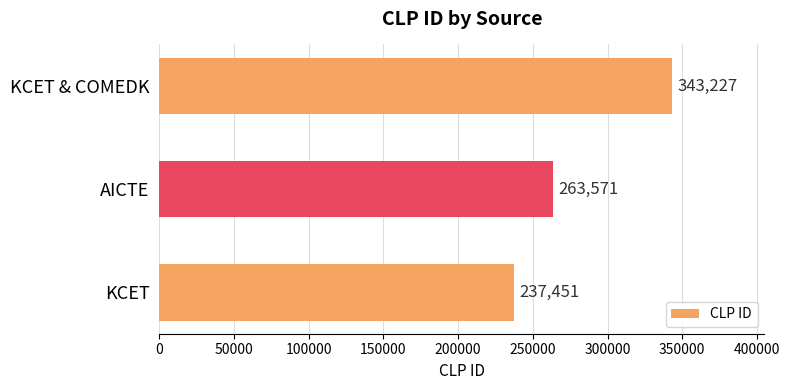

What is the difference between the maximum and minimum values?

105776